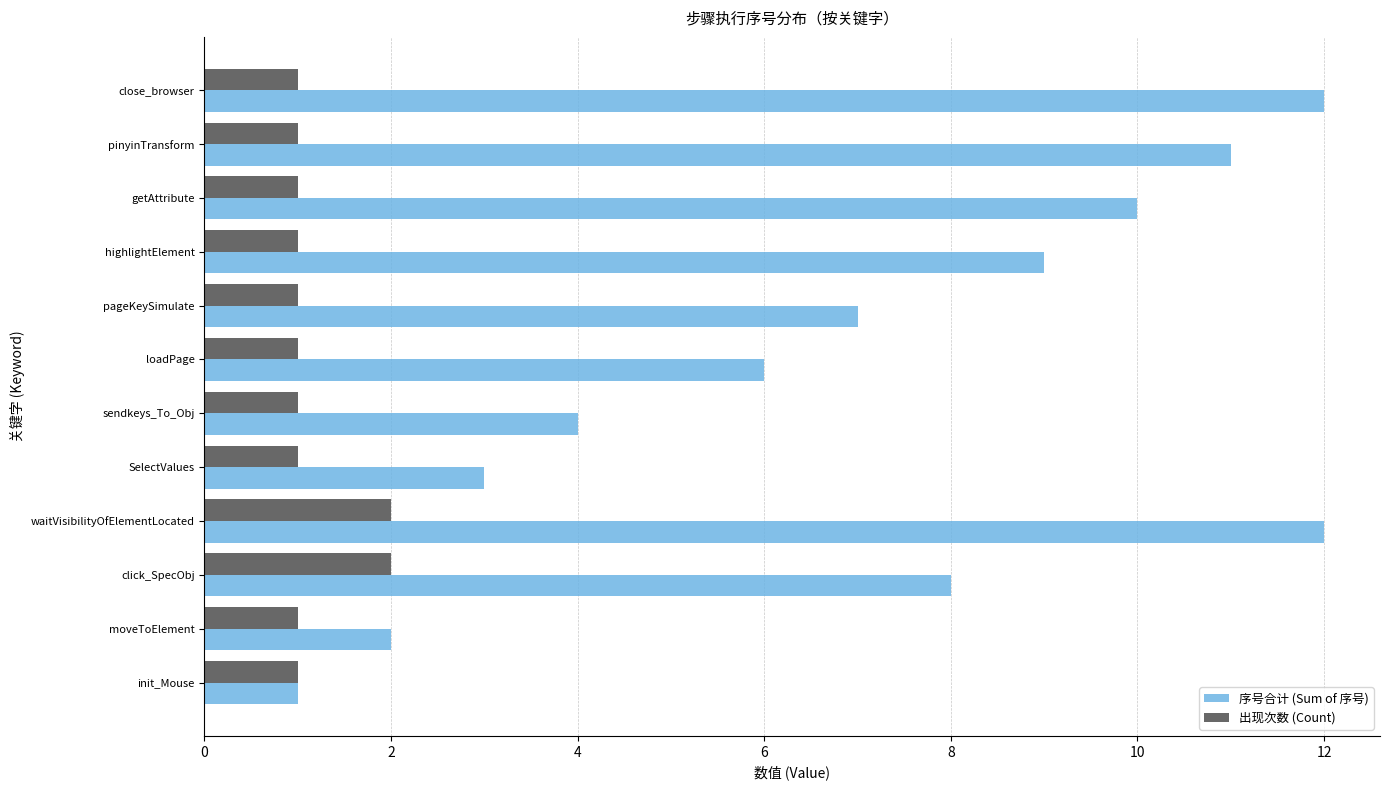

True or false: 序号合计 (Sum of 序号) has a value of 8 at pinyinTransform.

False